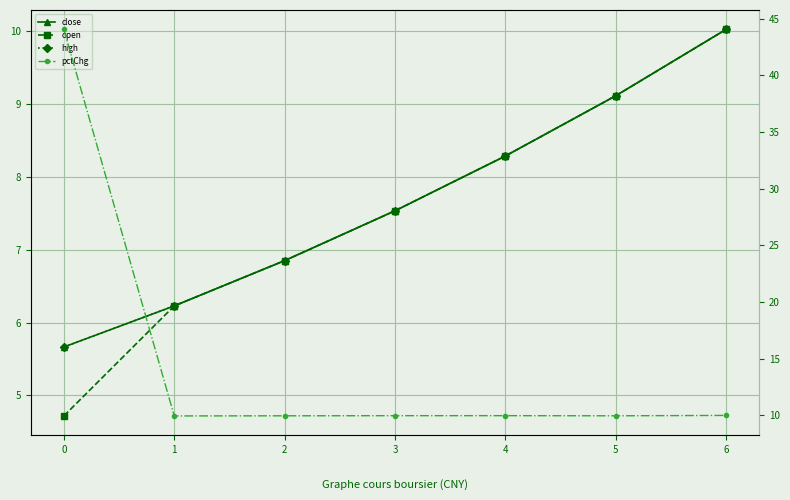

Rank the series by their maximum value, from lowest to highest.

close, open, high, pctChg